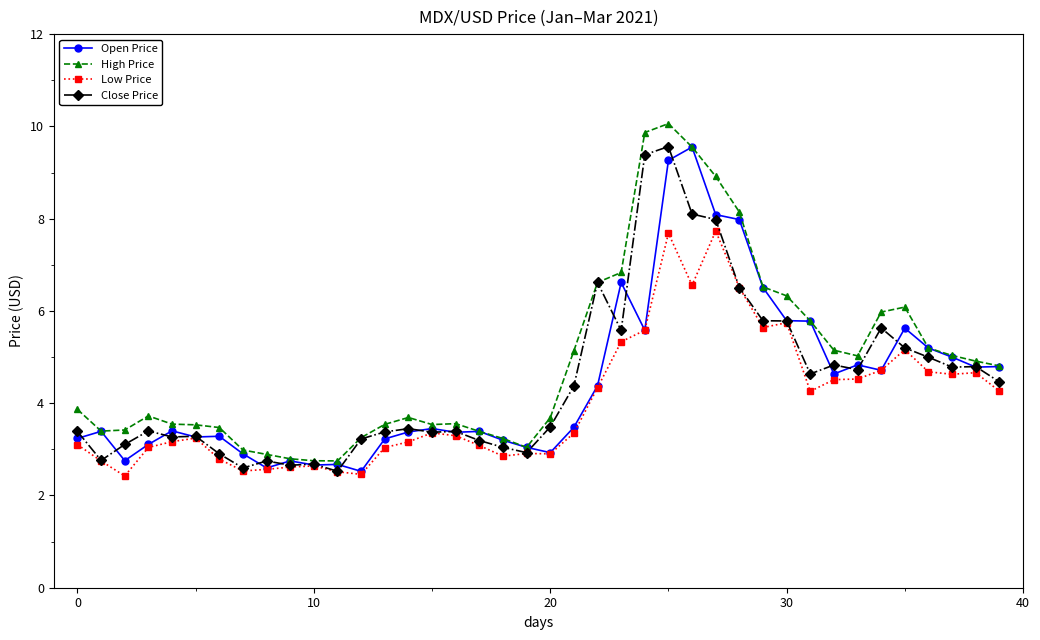

What is the value of the Low Price point at the 7th from the left?

2.8